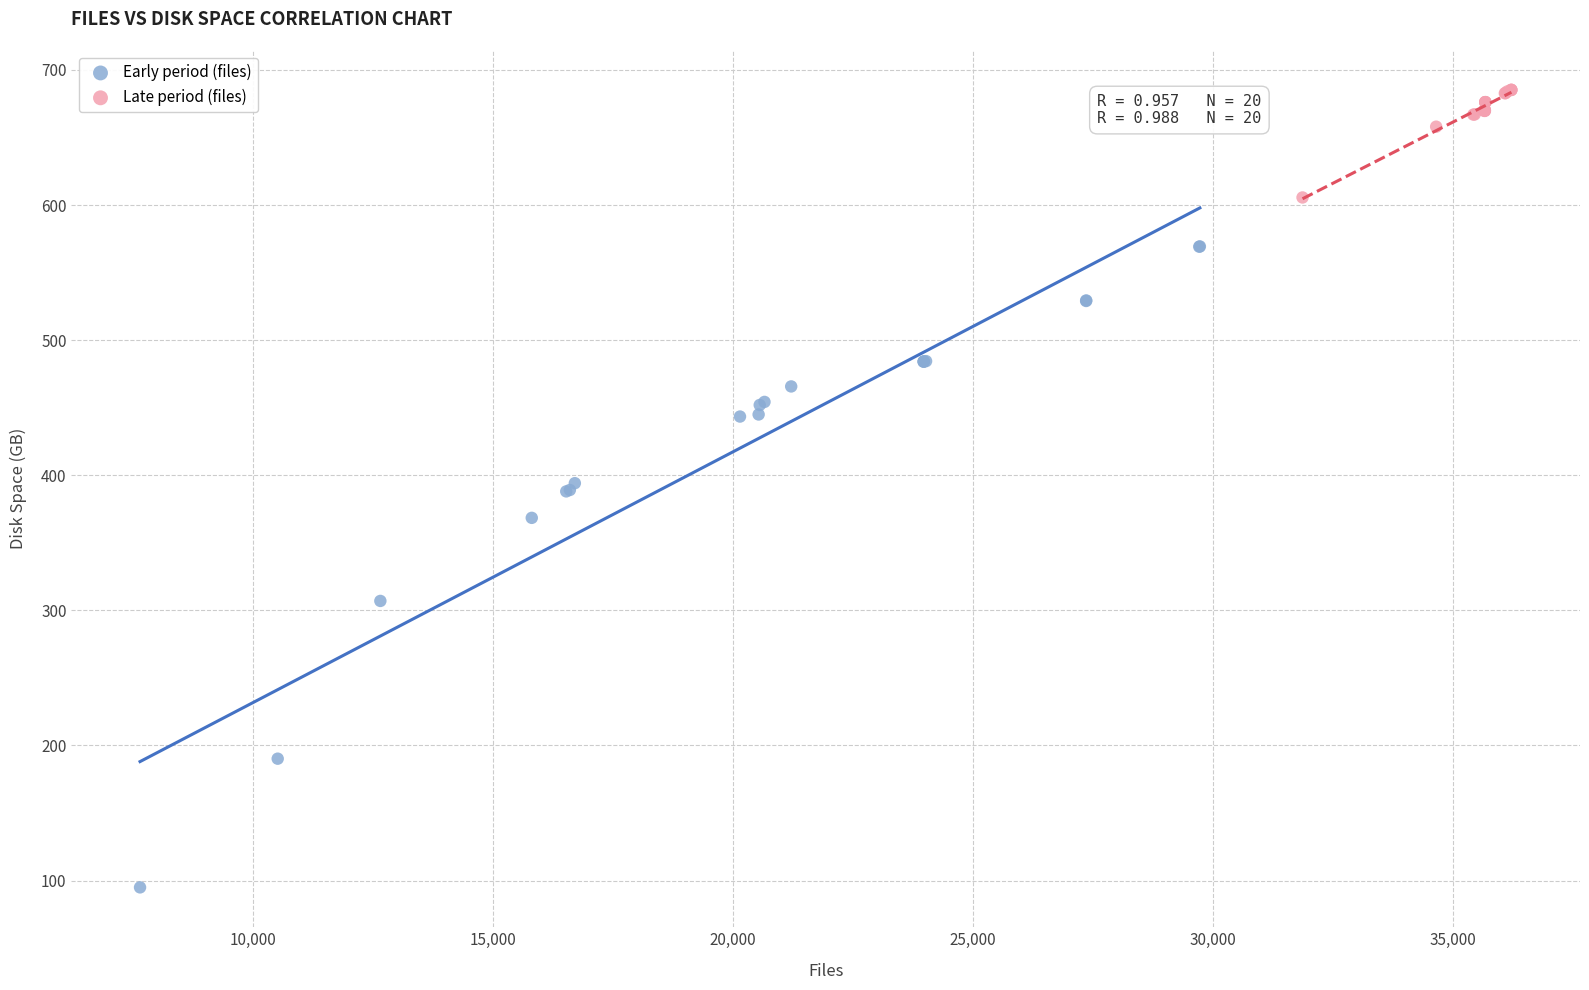

Which series has the widest spread of Y values?

Early period (files)